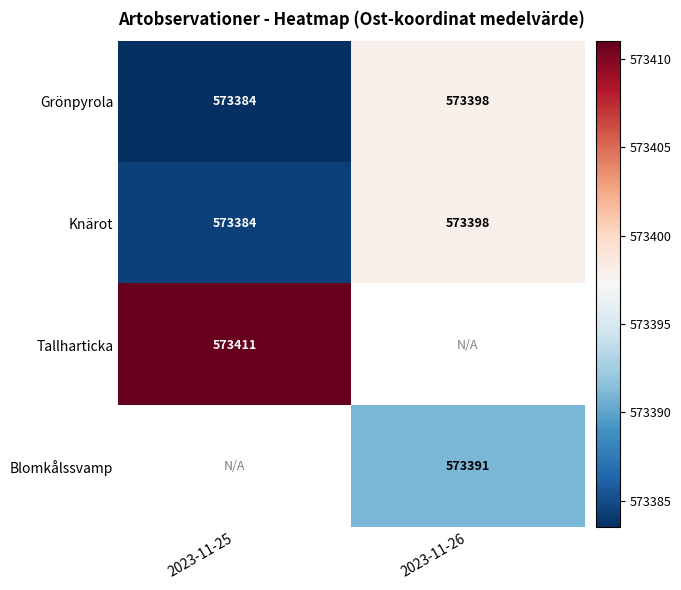

At which category does the chart reach its minimum across all series?

2023-11-25